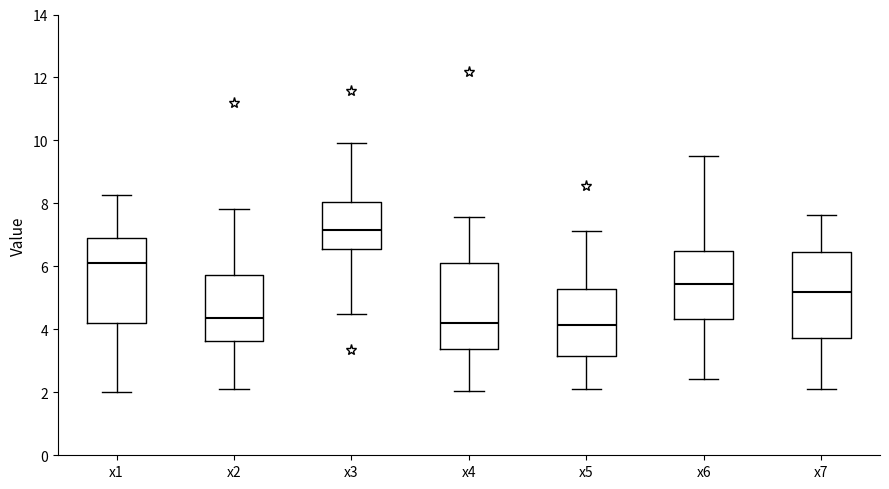

Which box has the highest median line?

x3